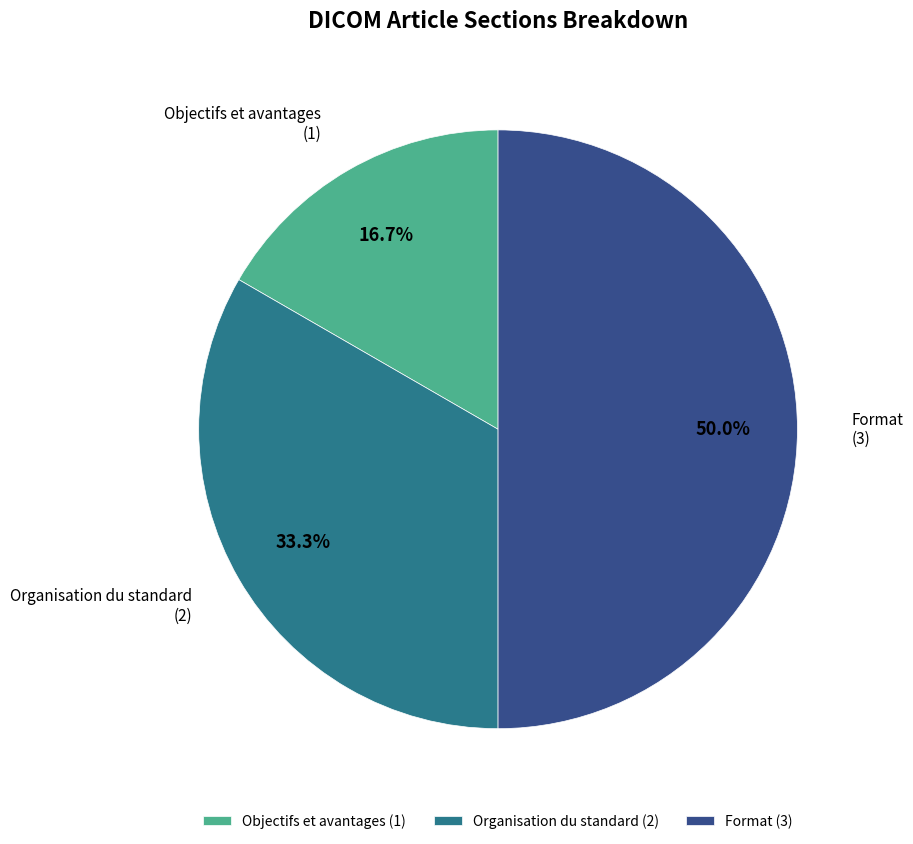

Combined, do Objectifs et avantages and Format account for over 50%?

Yes